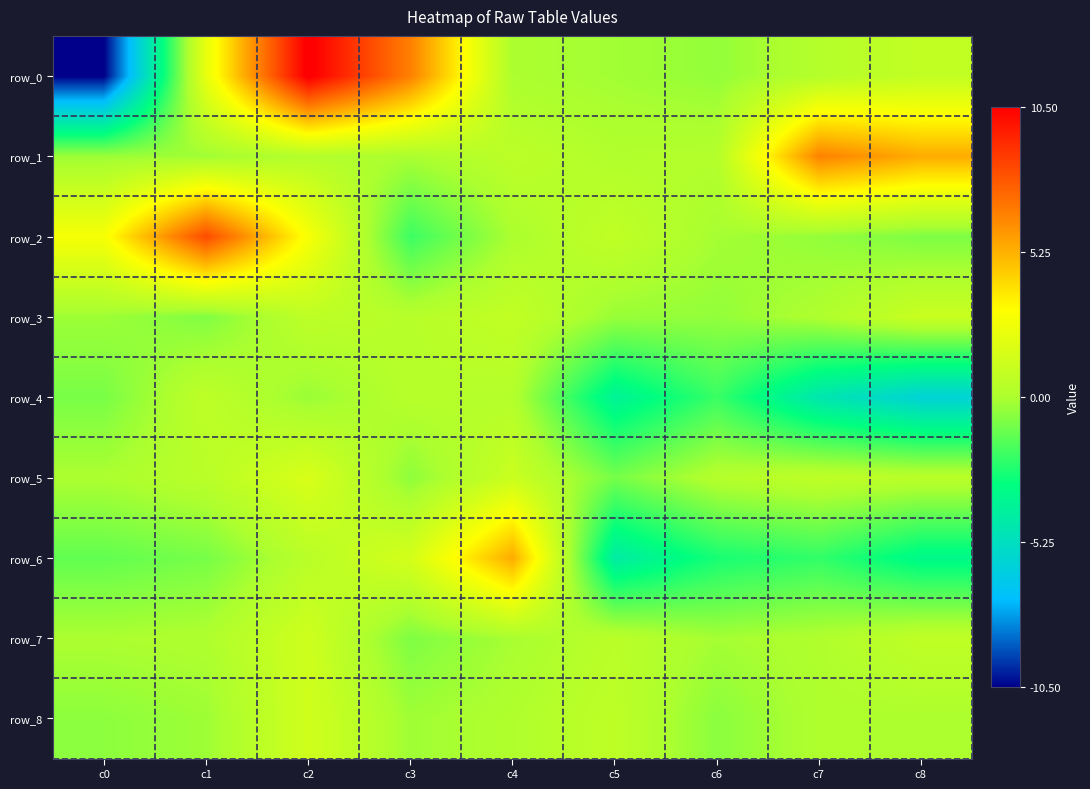

Which has a higher value, c7 or c4?

c7